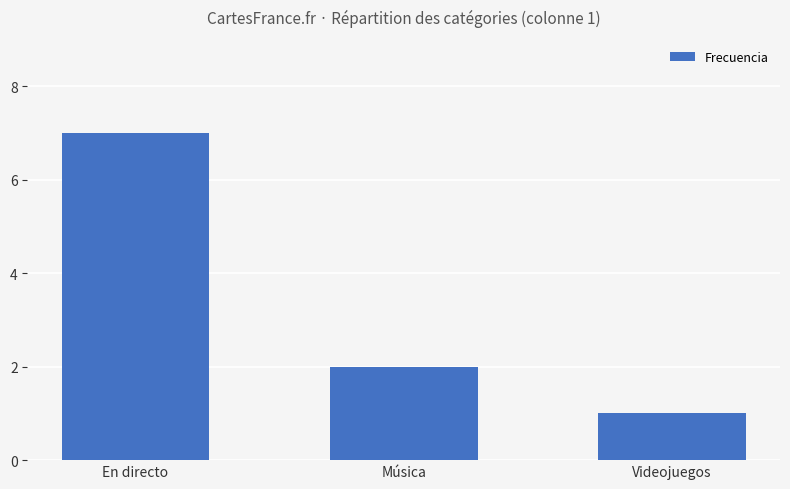

What is the difference between the values at En directo and Música?

5